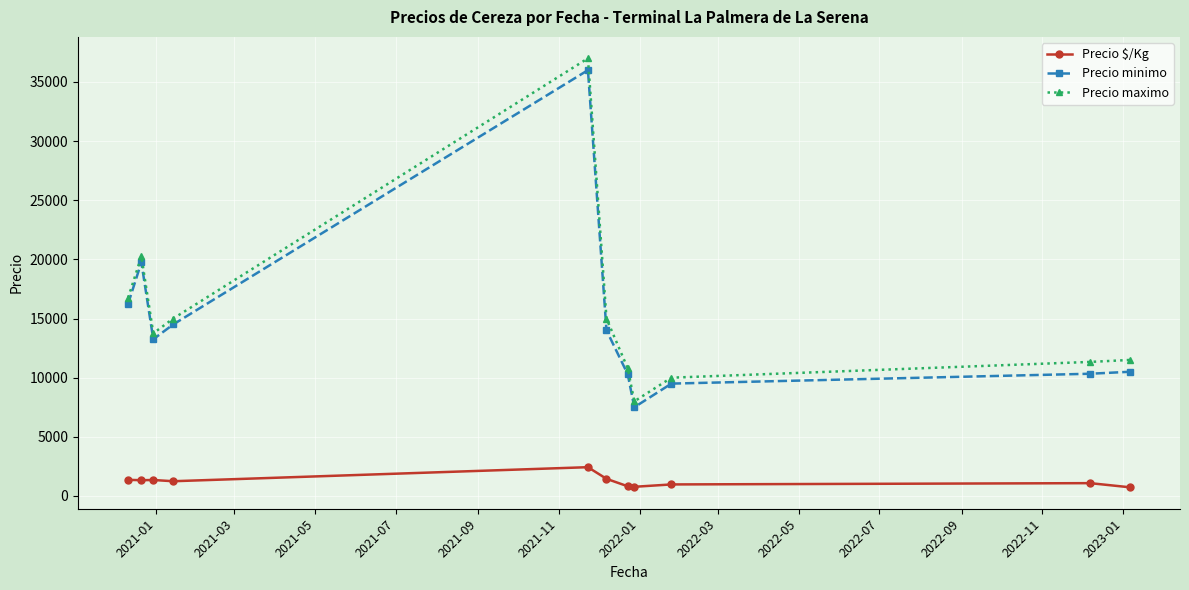

What is the difference between the maximum and second lowest values in the Precio $/Kg series?

1658.0